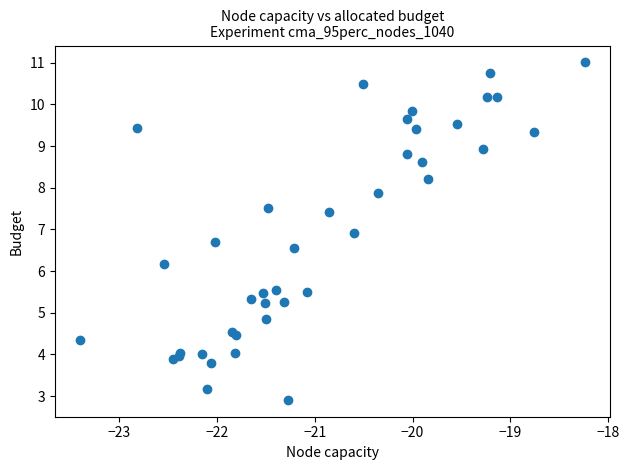

What Y value in the scatter plot is closest to 6?

6.2